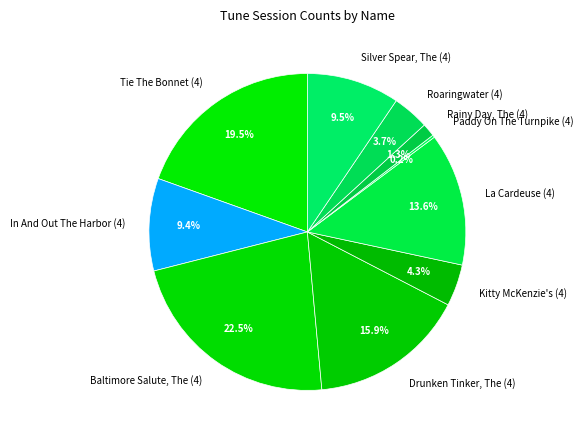

Which category has the biggest portion of the pie?

Baltimore Salute, The (4)